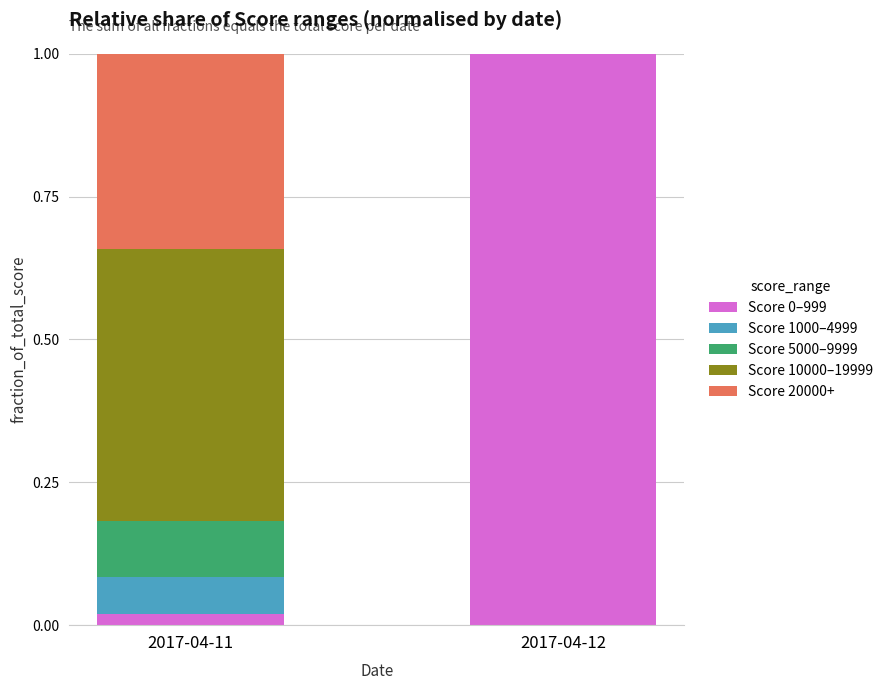

What is the total value across all series at 2017-04-12?

1.0